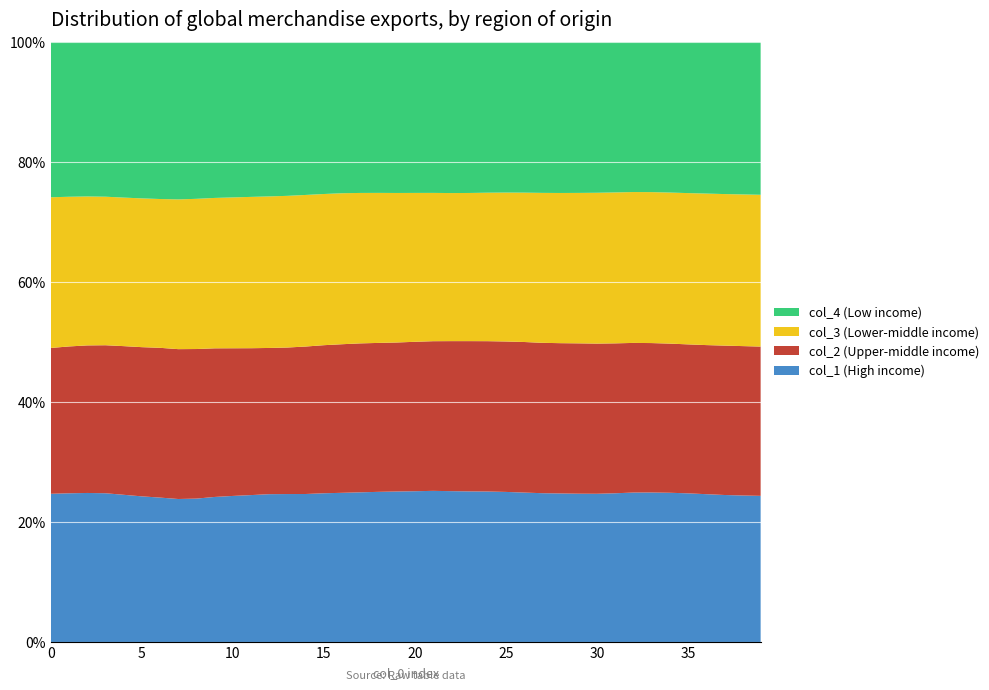

Reading right to left, list all the values displayed in this chart.

col_1: 0.2	0.2	0.2	0.2	0.2	0.2	0.2	0.2	0.2	0.2	0.2	0.2	0.2	0.2	0.2	0.2	0.2	0.2	0.2	0.2	0.2	0.2	0.2	0.2	0.2	0.2	0.2	0.2	0.2	0.2	0.2	0.2	0.2	0.2	0.2	0.2	0.2	0.2	0.2	0.2
col_2: 0.2	0.2	0.2	0.2	0.2	0.2	0.2	0.2	0.2	0.2	0.2	0.2	0.2	0.2	0.2	0.2	0.2	0.2	0.2	0.2	0.2	0.2	0.2	0.2	0.2	0.2	0.2	0.2	0.2	0.2	0.2	0.2	0.2	0.2	0.2	0.2	0.2	0.2	0.2	0.2
col_3: 0.2	0.2	0.2	0.2	0.2	0.2	0.2	0.2	0.2	0.2	0.2	0.2	0.2	0.2	0.2	0.2	0.2	0.2	0.2	0.2	0.2	0.2	0.2	0.2	0.2	0.2	0.2	0.2	0.2	0.2	0.2	0.2	0.2	0.2	0.2	0.2	0.2	0.2	0.2	0.2
col_4: 0.2	0.2	0.2	0.2	0.2	0.2	0.2	0.2	0.2	0.2	0.2	0.2	0.2	0.2	0.2	0.2	0.2	0.2	0.2	0.2	0.2	0.2	0.2	0.2	0.2	0.2	0.2	0.2	0.2	0.2	0.2	0.2	0.2	0.2	0.2	0.2	0.2	0.2	0.2	0.2